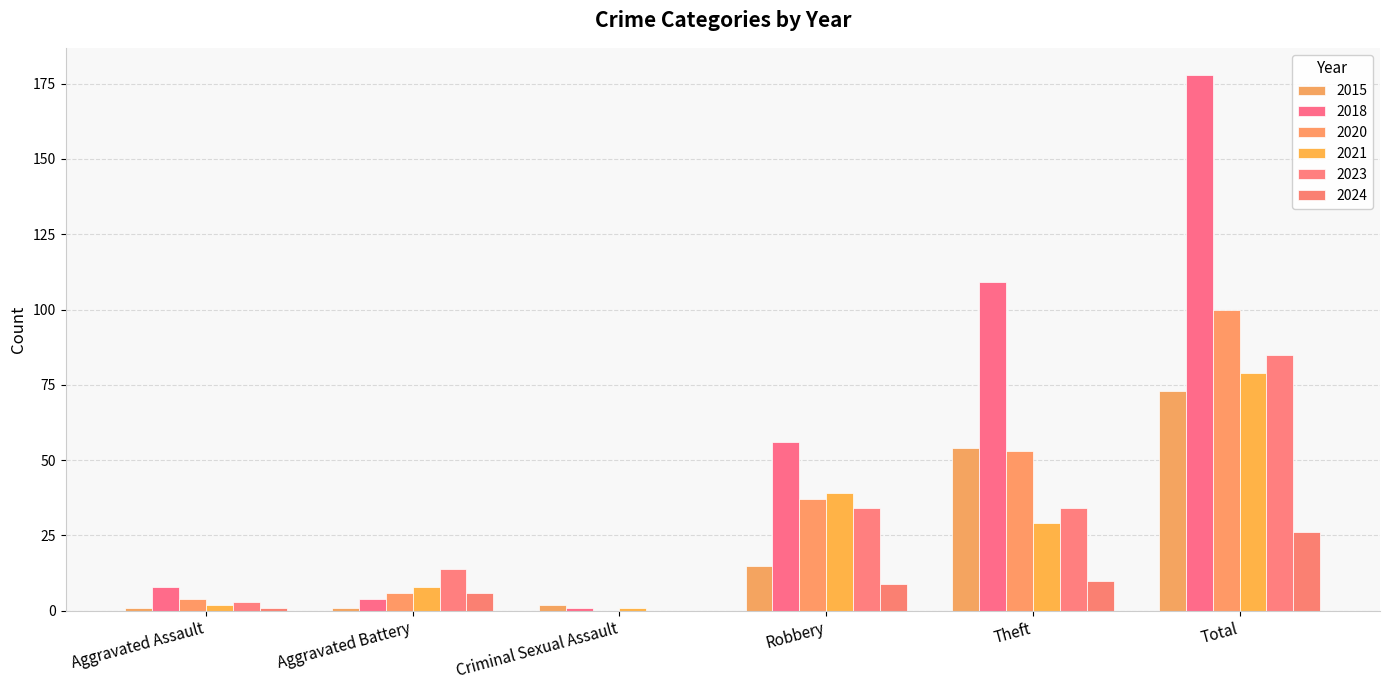

What is the average value of the 2015 series?

24